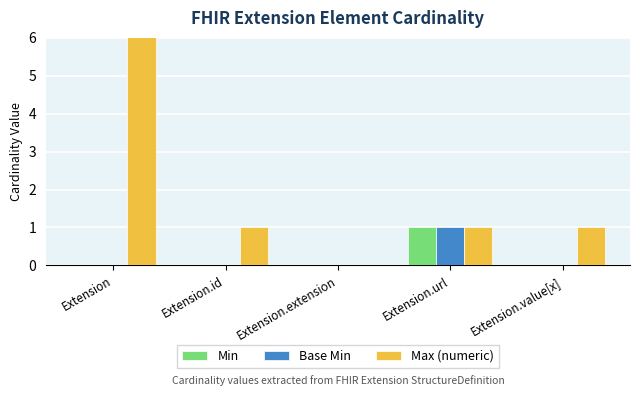

Rank the series at Extension.value[x] from lowest to highest value.

Min, Base Min, Max (numeric)